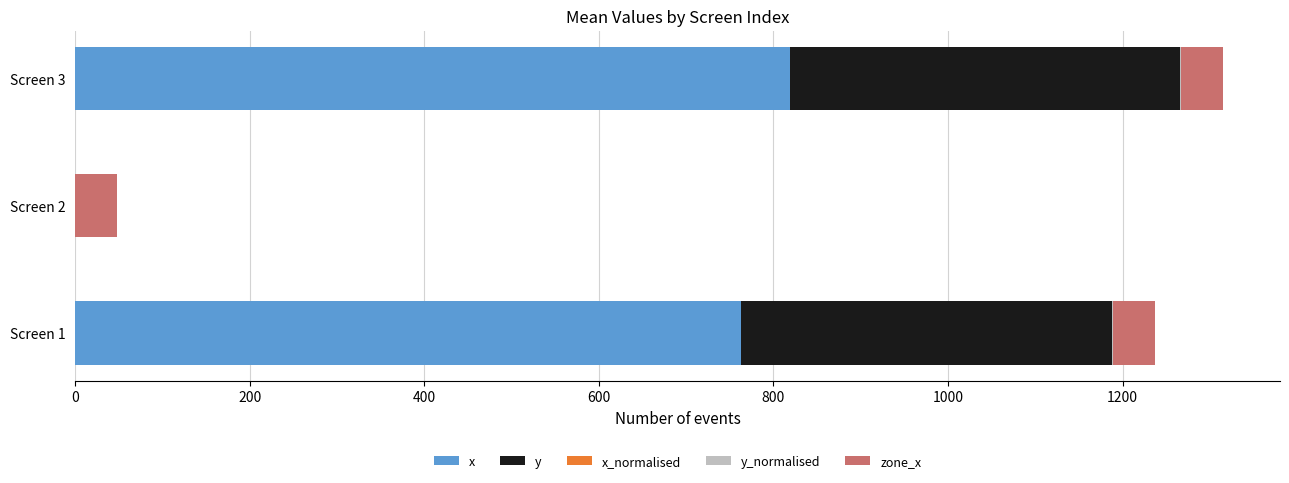

At which label does x reach its peak?

Screen 3